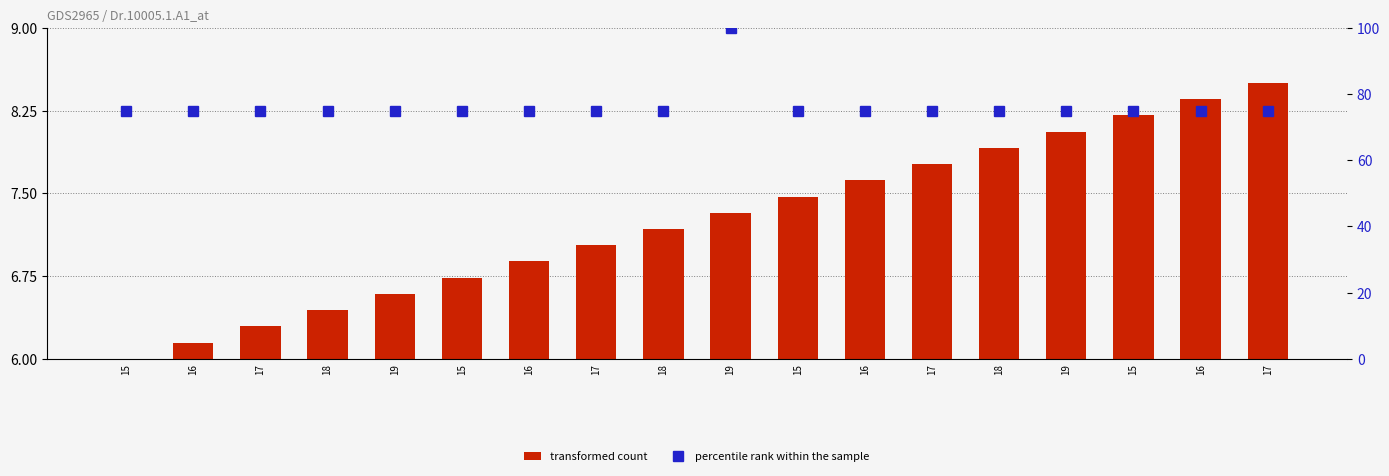

At 17, list the series in order from largest to smallest.

percentile rank within the sample, transformed count